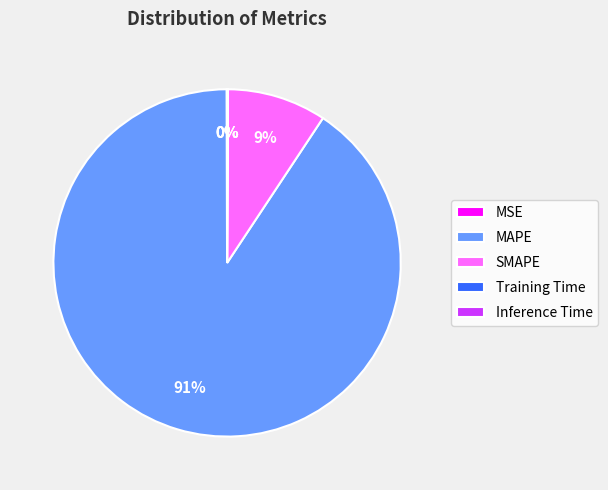

Which category has the biggest portion of the pie?

MAPE